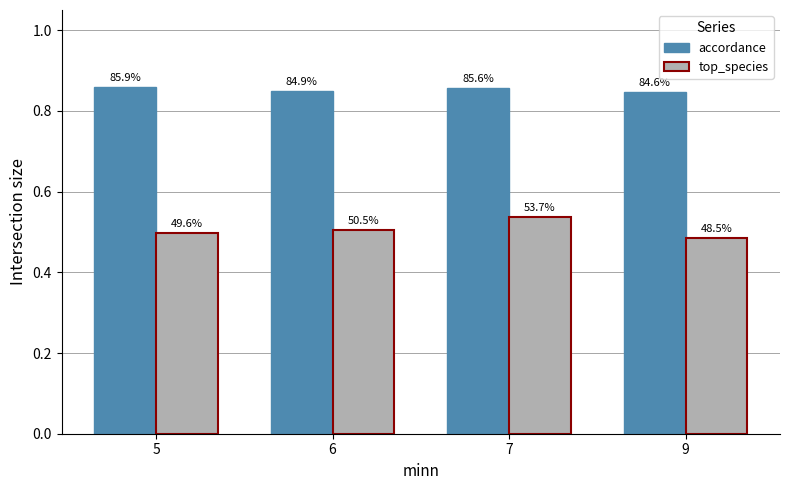

The value of top_species at 9 is 0.5. True or false?

True